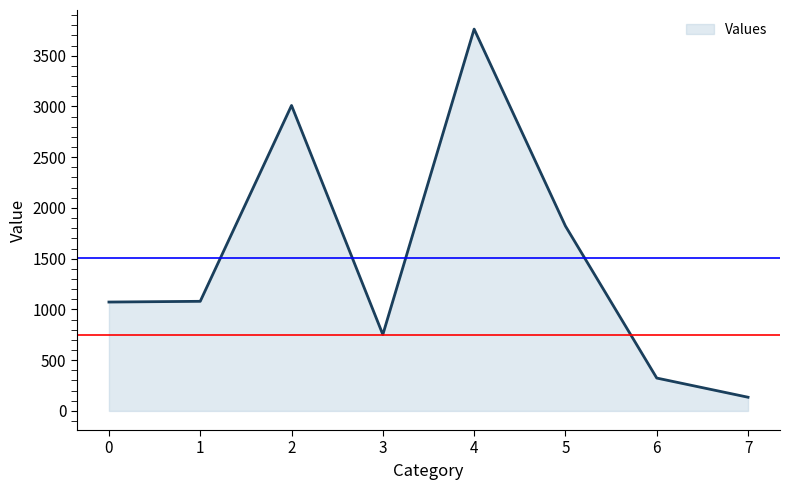

What is the minimum value shown in the chart?

135.0